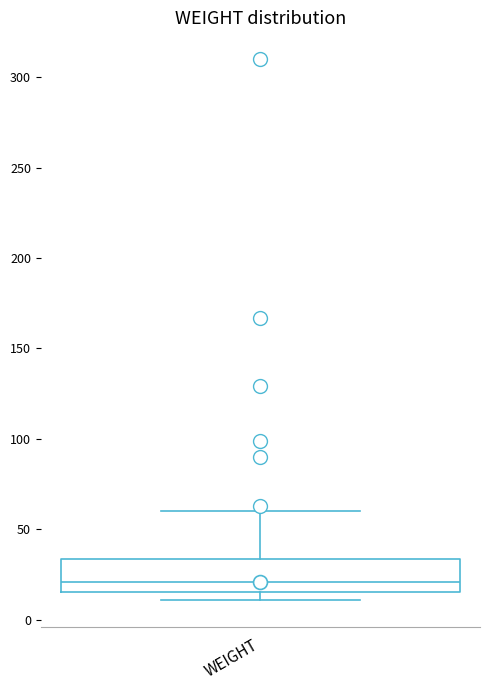

Read this box plot against the y-axis: the position of the median line, the range covered by the box, and the ends of both whiskers. The values are not printed on the chart, so give them approximately, as read against the axis.

median 20, box 15 to 35, whiskers 10 to 60